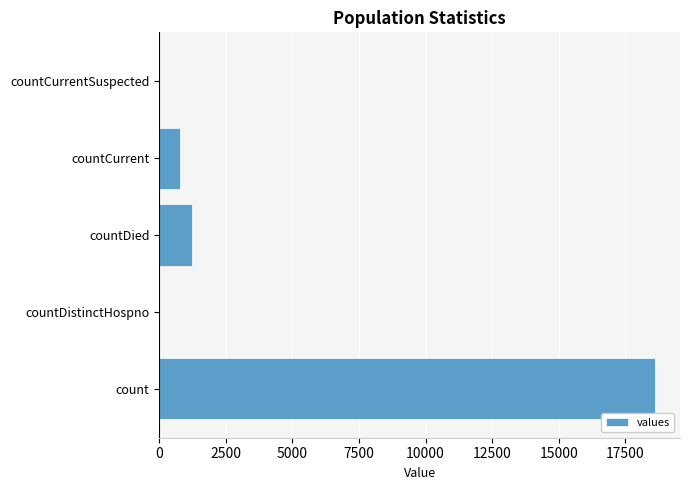

Reading bottom to top, transcribe all the data shown in this chart.

count=18615	countDistinctHospno=0	countDied=1250	countCurrent=789	countCurrentSuspected=0